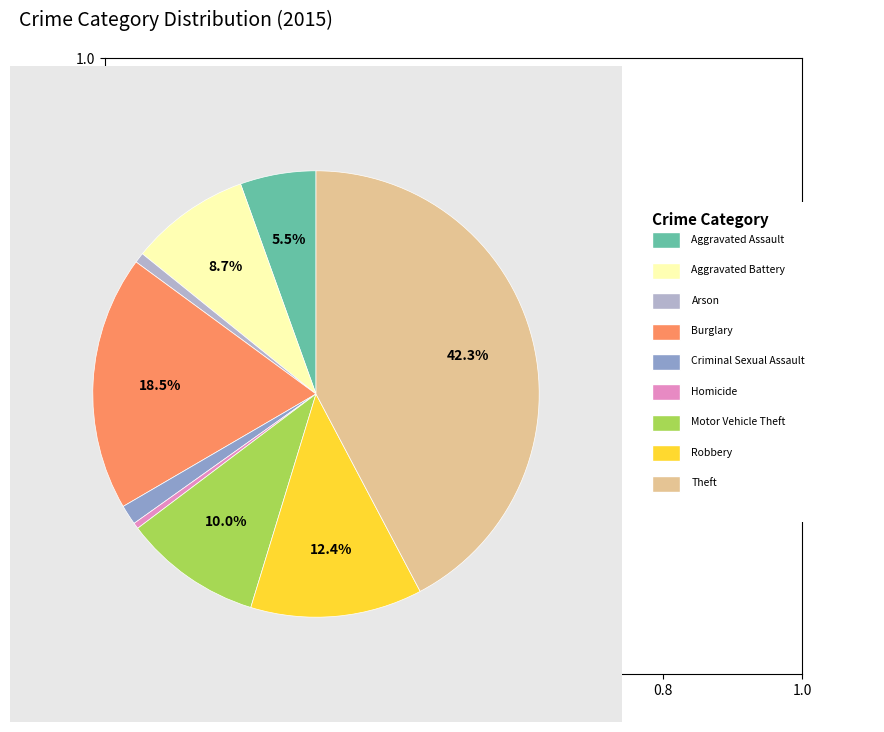

Is there any slice that represents more than half of the pie?

No